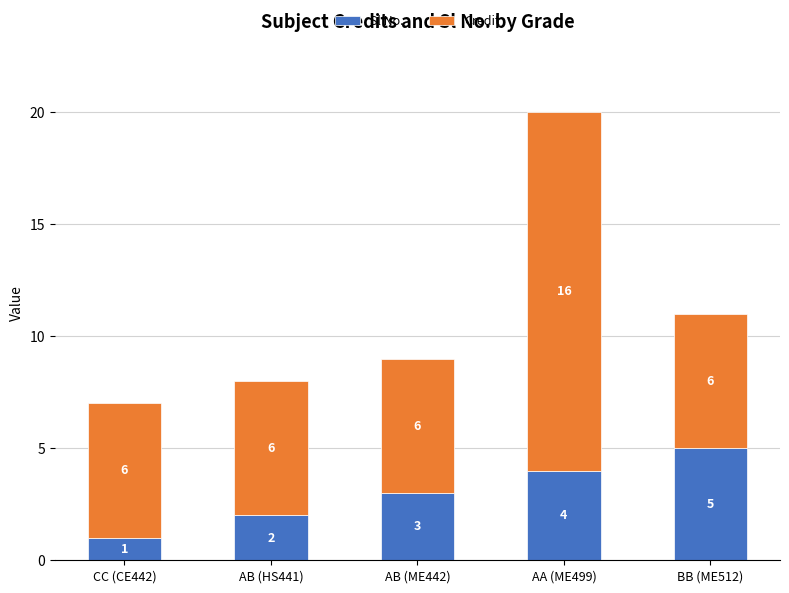

What is the total value across all series at AB (ME442)?

9